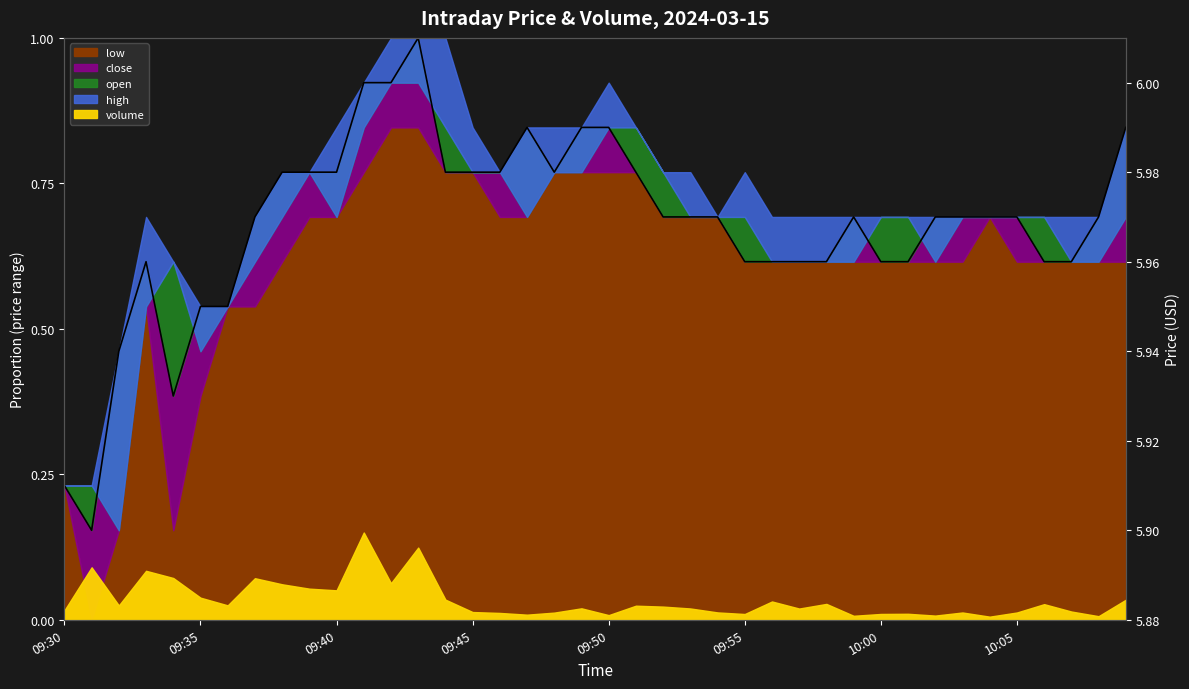

How many categories are shown in the chart?

40